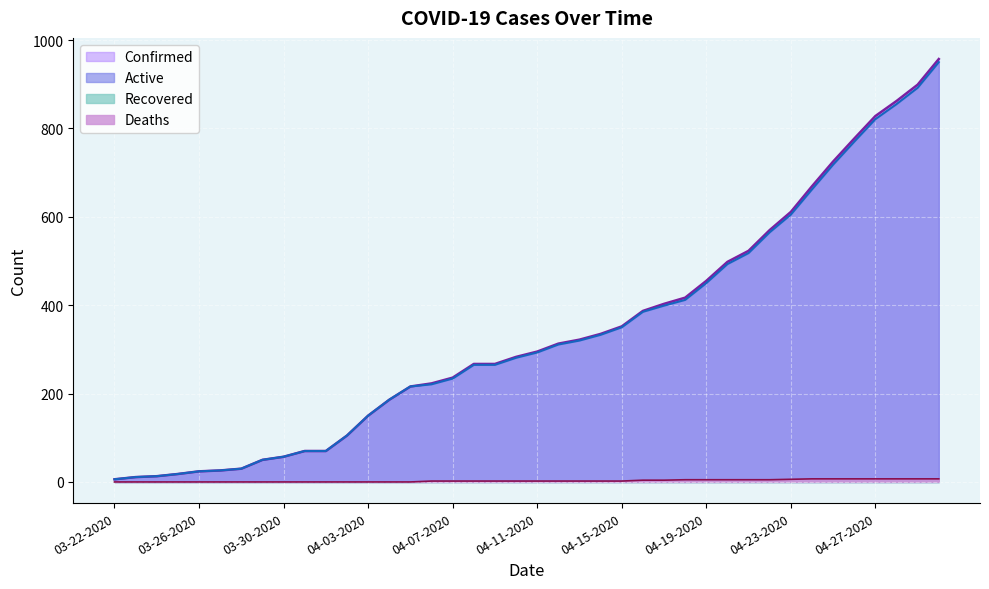

What is the value of the Confirmed point at the 11th from the left?

70